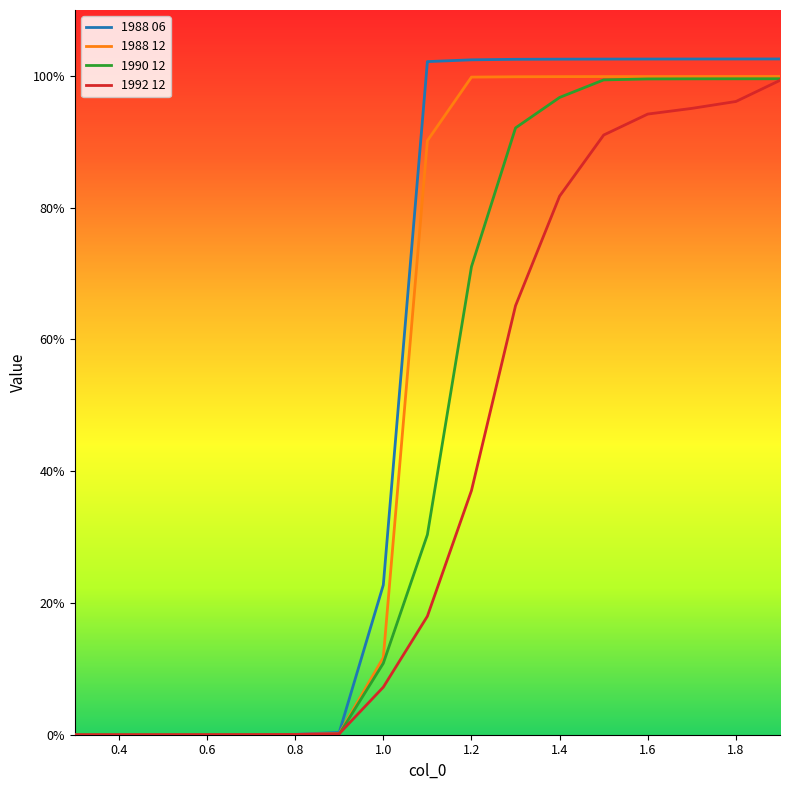

What are all the series names shown in the legend?

1988 06, 1988 12, 1990 12, 1992 12